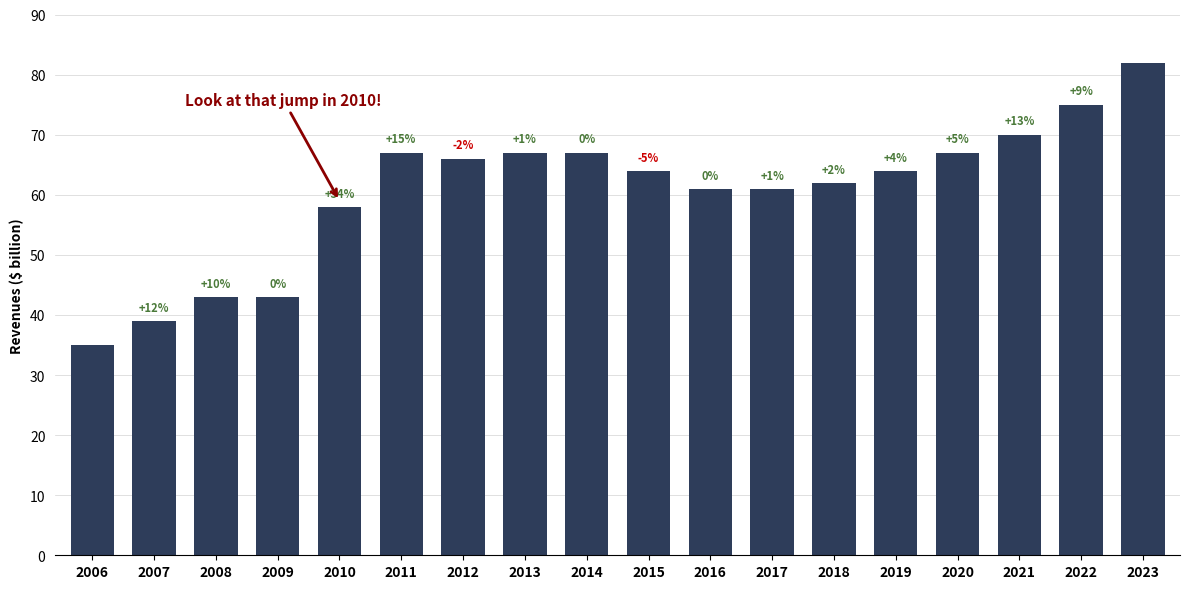

At which label does the data first exceed 64?

2011